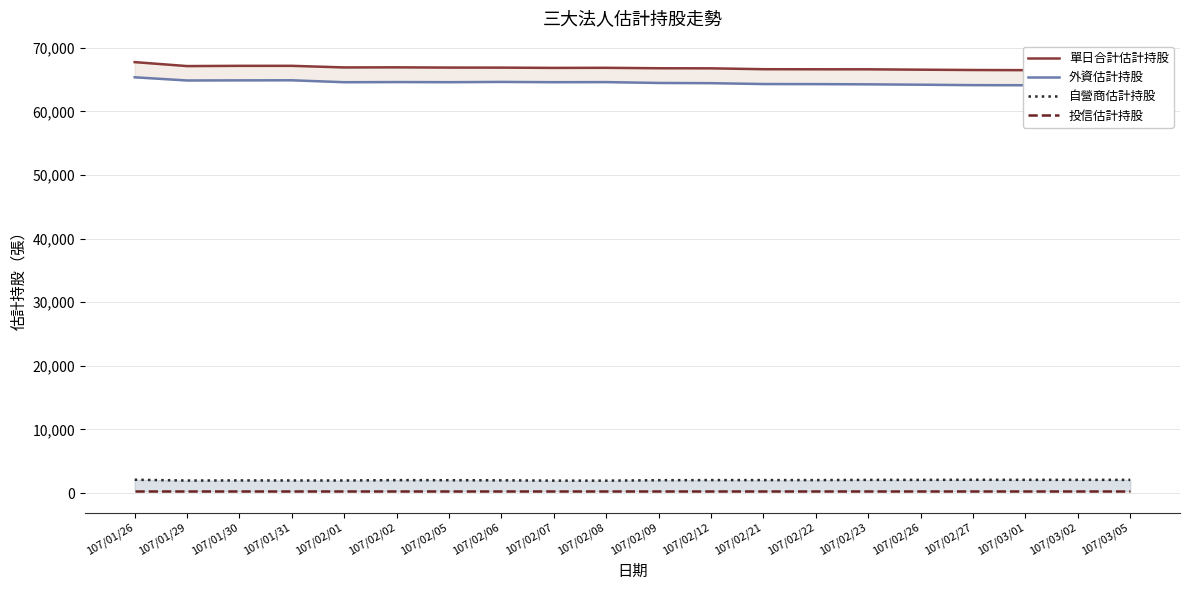

What is the total value across all series at 107/01/26?

135504